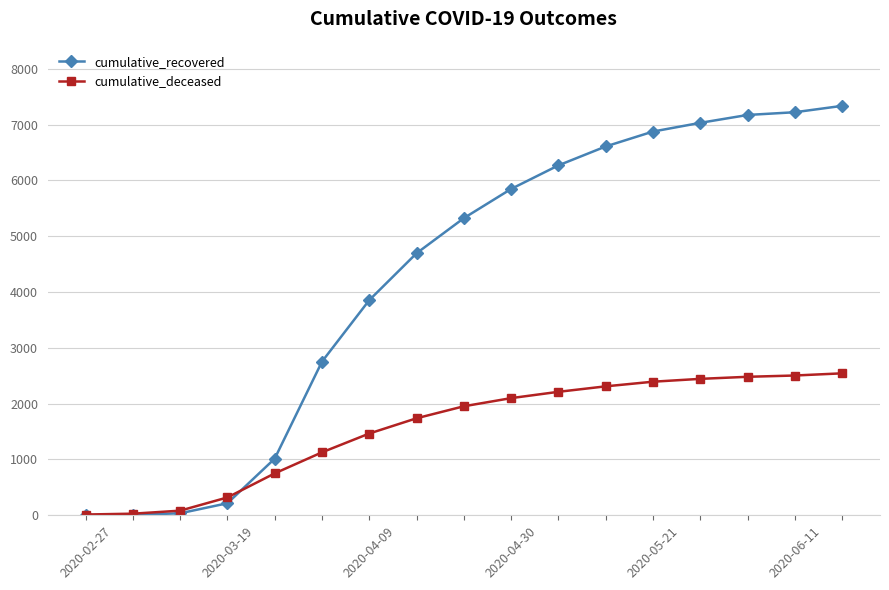

List the series in order of their overall mean, lowest first.

cumulative_deceased, cumulative_recovered